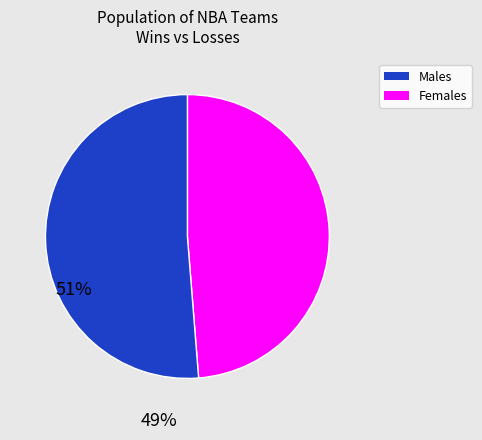

Is there any slice that represents more than half of the pie?

Yes